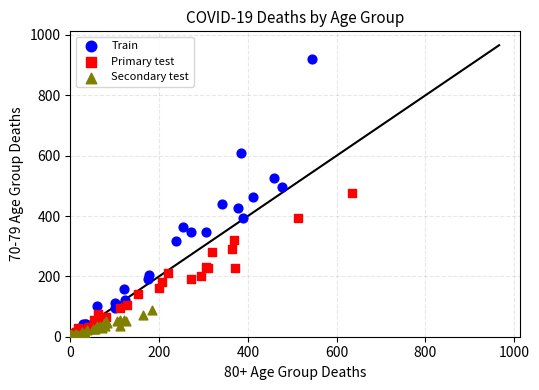

Which series has the largest Y range (max minus min)?

Train